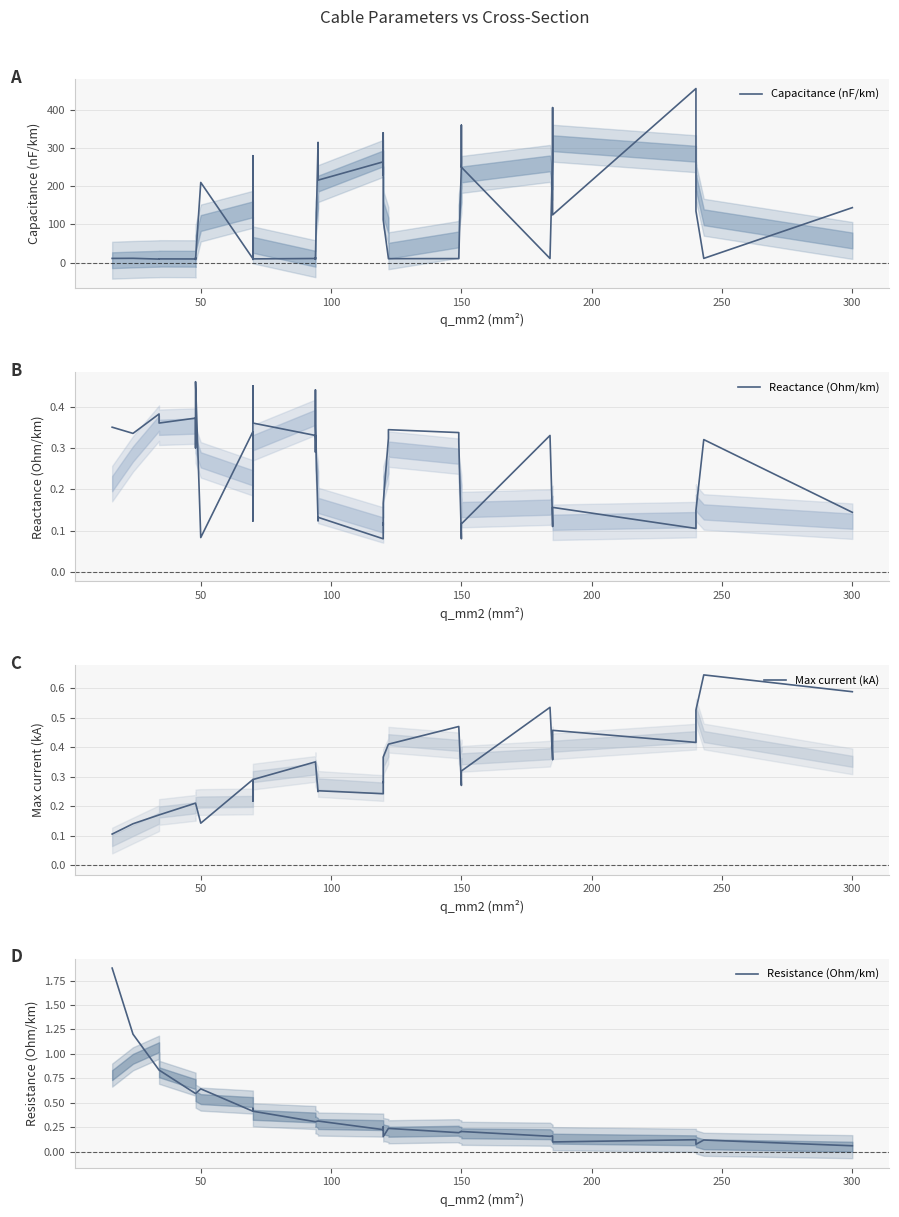

After their last crossing, which series has the higher values: Max current (kA) or Reactance (Ohm/km)?

Reactance (Ohm/km)